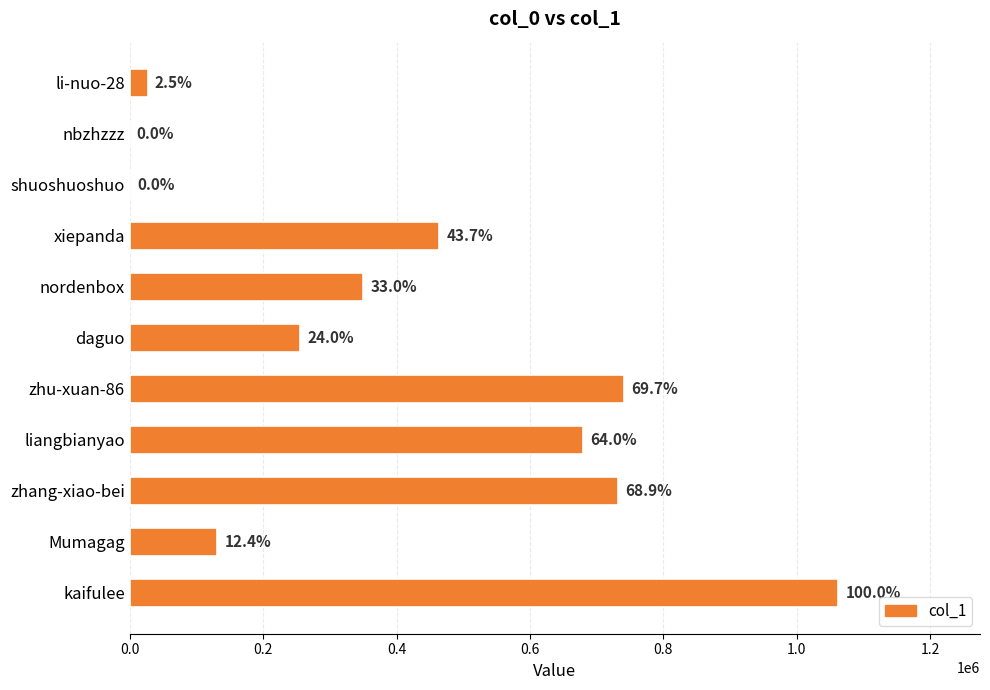

Count the number of categories in the chart.

11